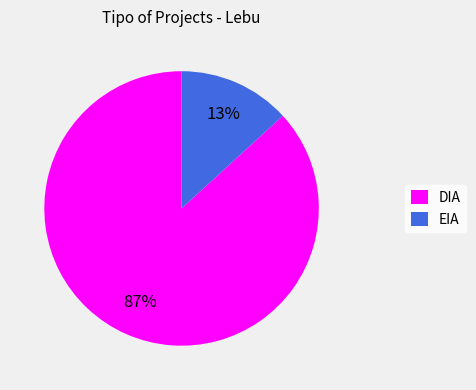

Between EIA and DIA, which is larger?

DIA